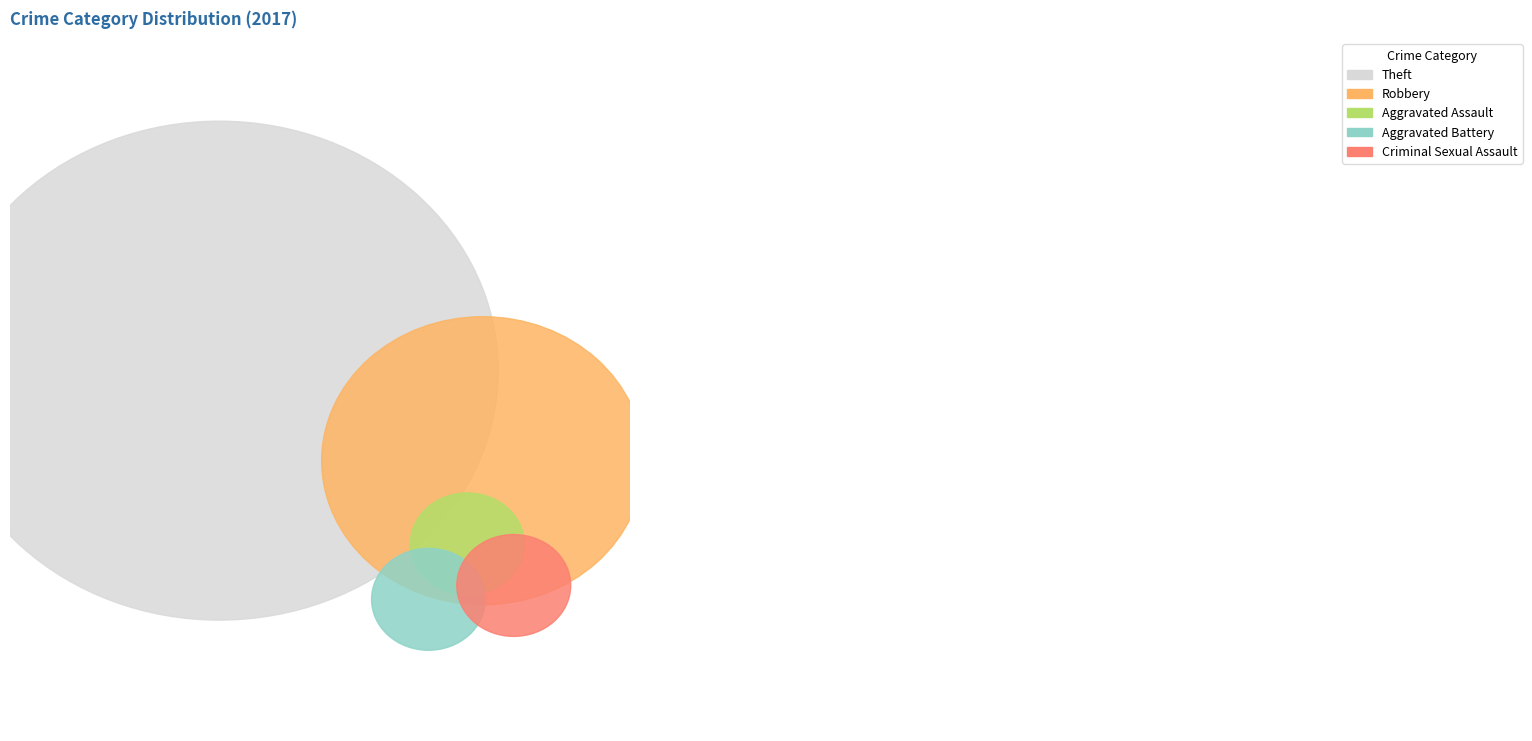

True or false: Motor Vehicle Theft accounts for 1% of the total.

False